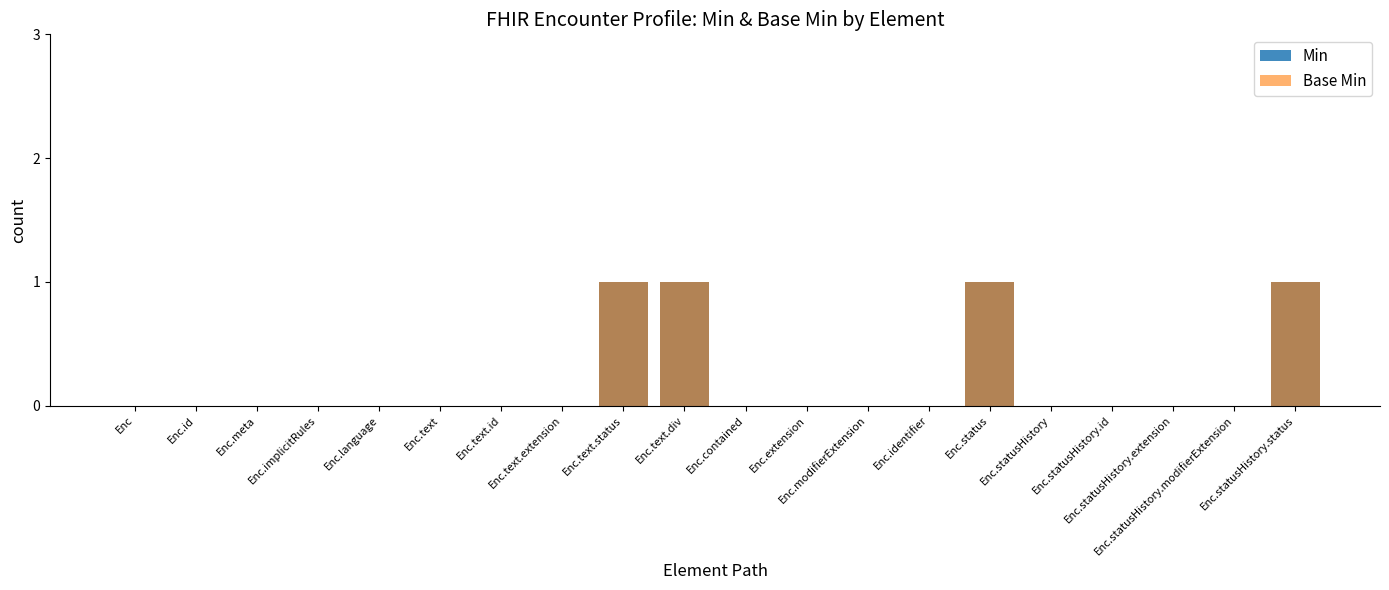

Which series has the largest range (max minus min)?

Min